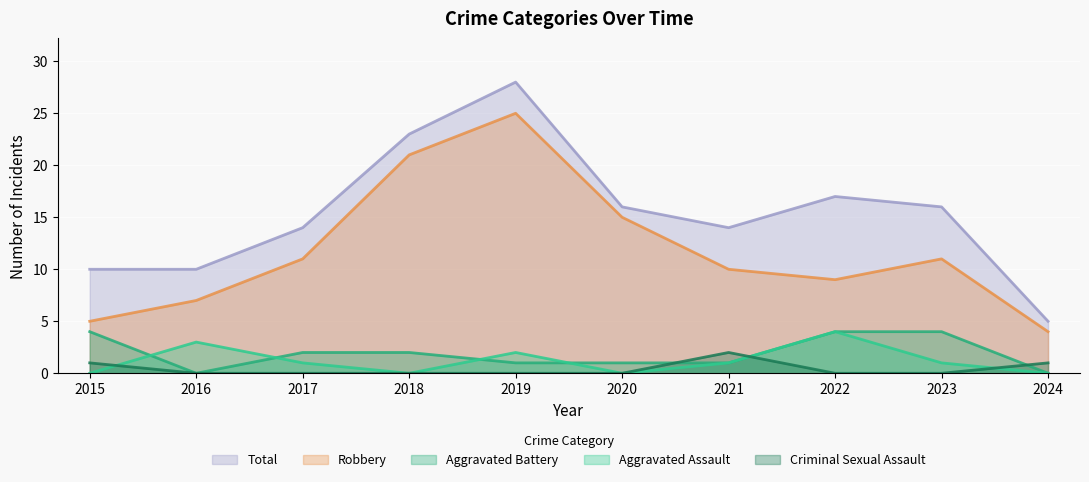

How many lines are shown in the chart?

5